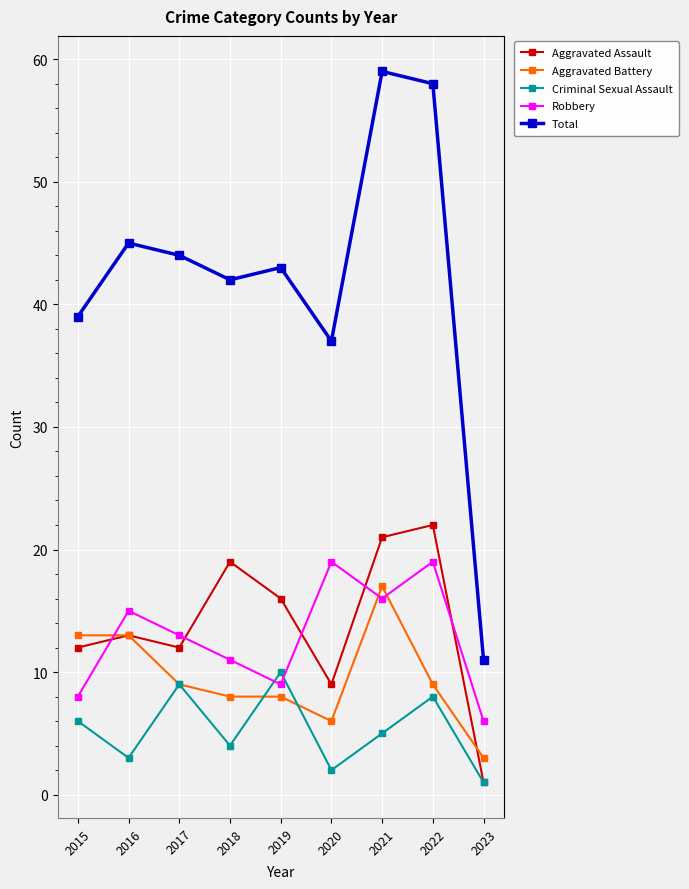

True or false: Aggravated Battery and Total intersect in this chart.

False